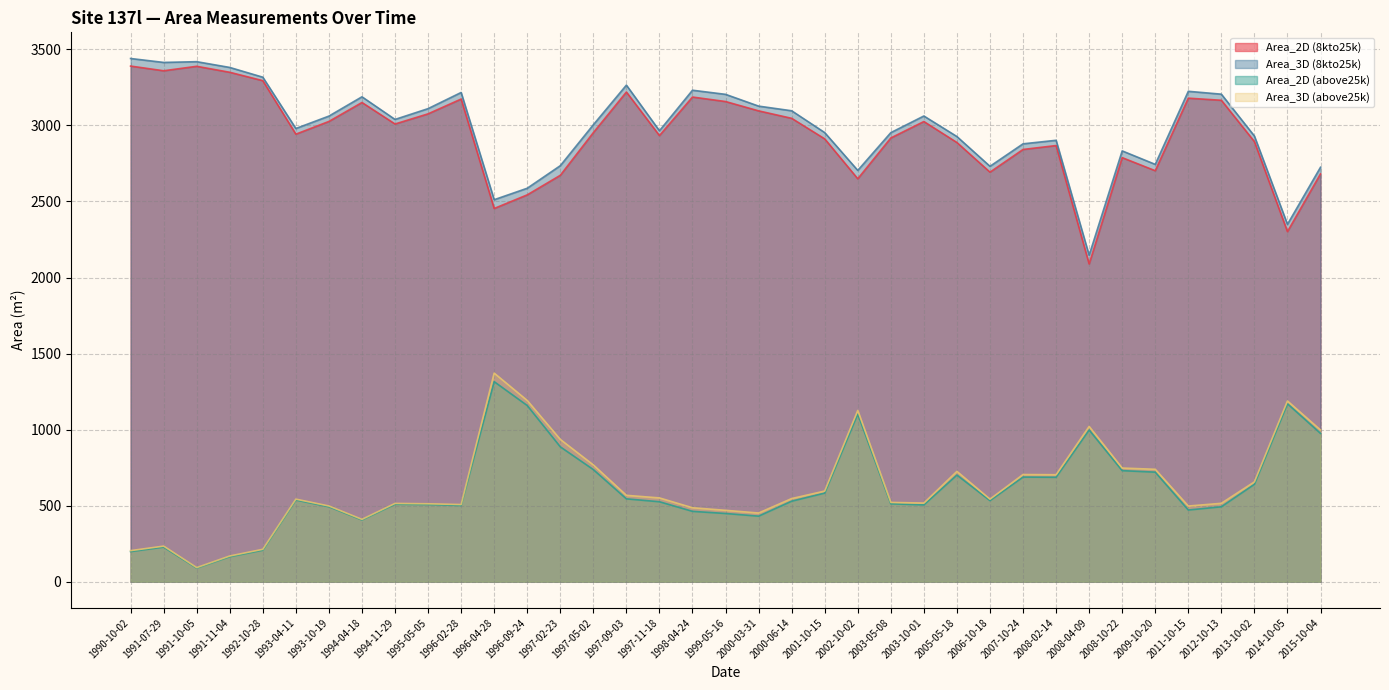

What is the difference between the Area_3D (above25k) values at 1991-07-29 and 1992-10-28?

20.9